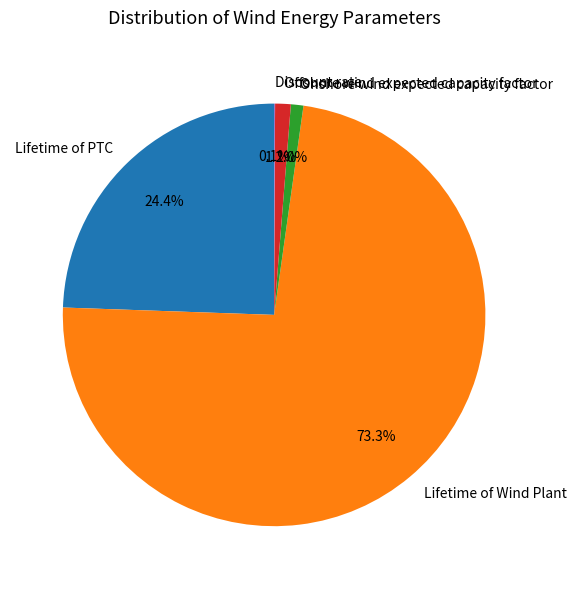

Combined, do Lifetime of Wind Plant and Onshore wind expected capacity factor account for over 50%?

Yes